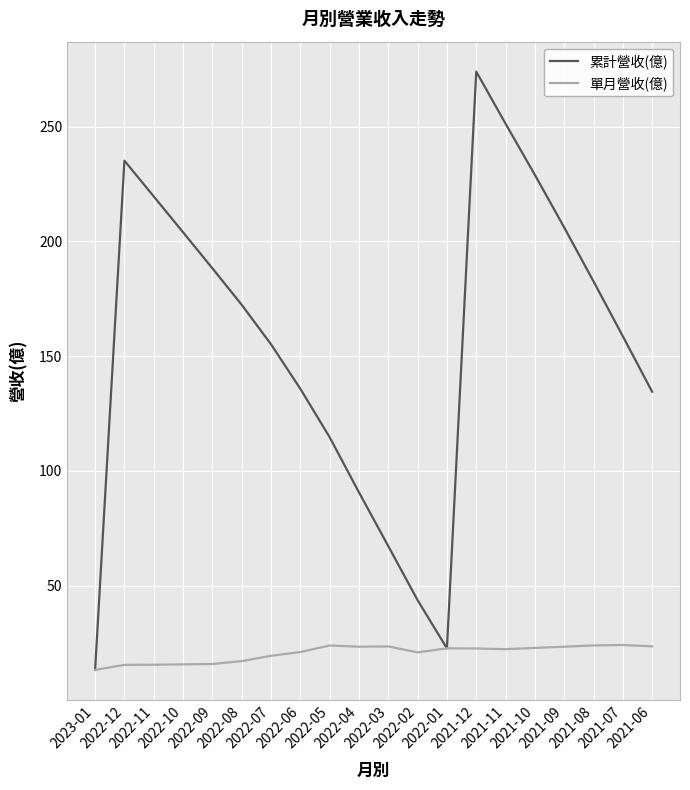

What are all the series names shown in the legend?

累計營收(億), 單月營收(億)